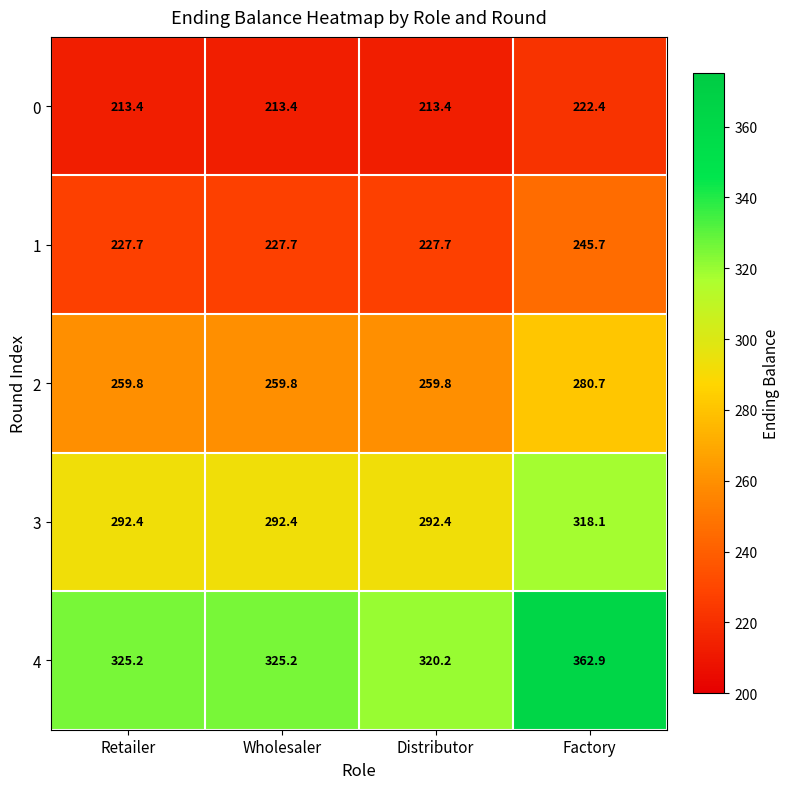

Which series has the largest total across all categories?

4